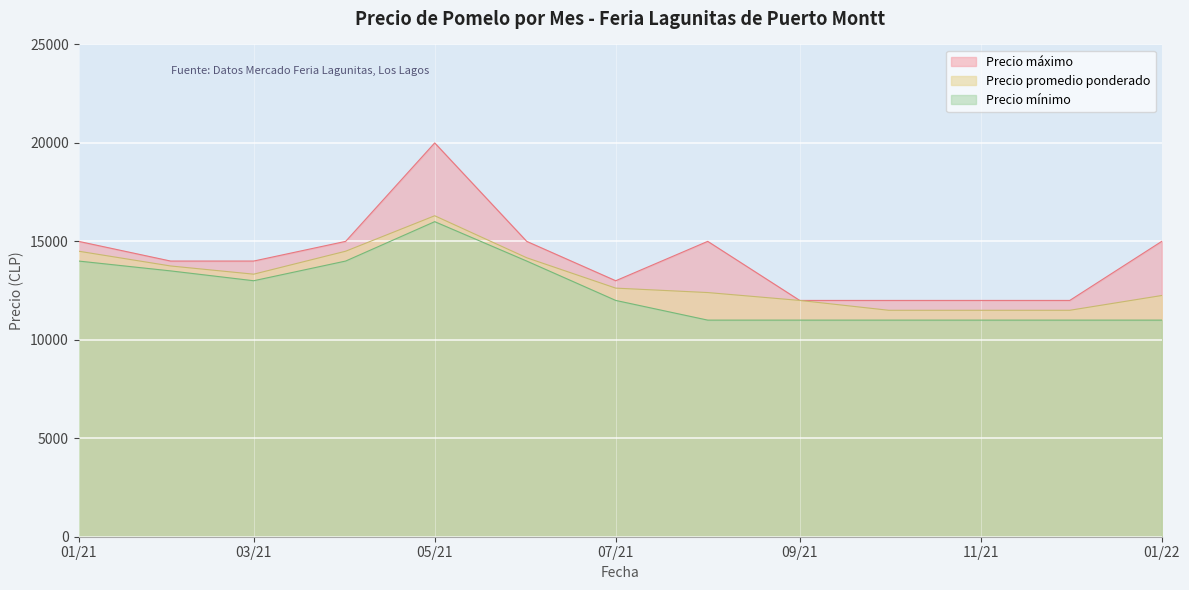

Where is the first local minimum for Precio promedio ponderado?

03/21